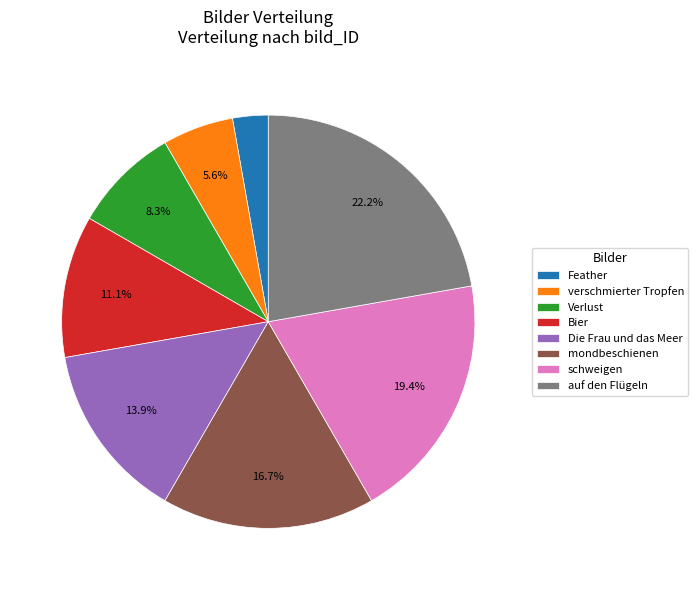

Is there a majority slice in this chart?

No